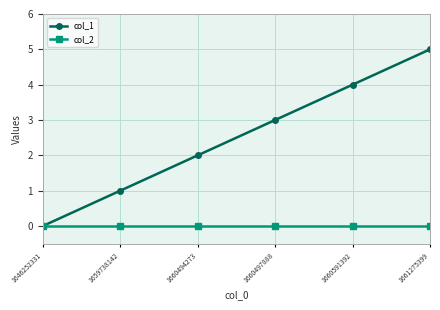

What is the maximum value shown in the chart?

5